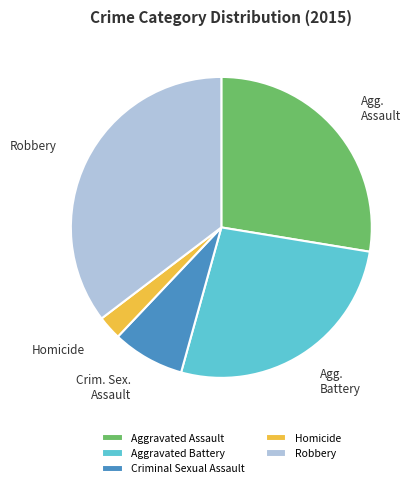

What is the ratio of the value at Criminal Sexual Assault to the value at Aggravated Battery?

0.3